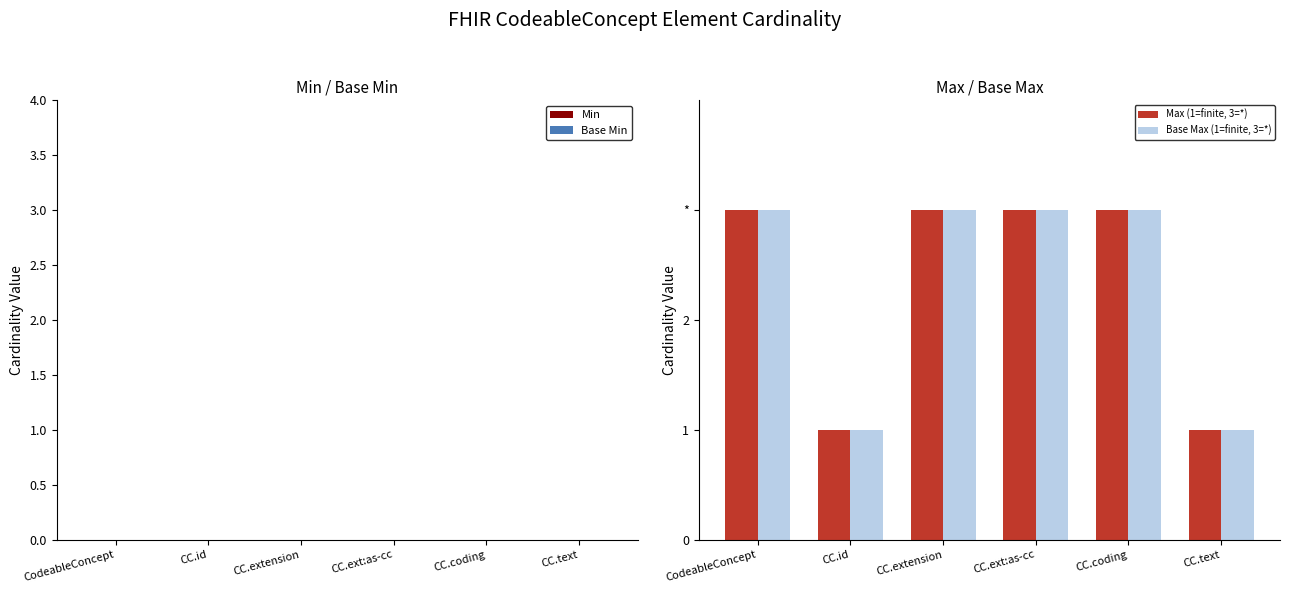

What are all the series names shown in the legend?

Max (1=finite, 3=*), Base Max (1=finite, 3=*)